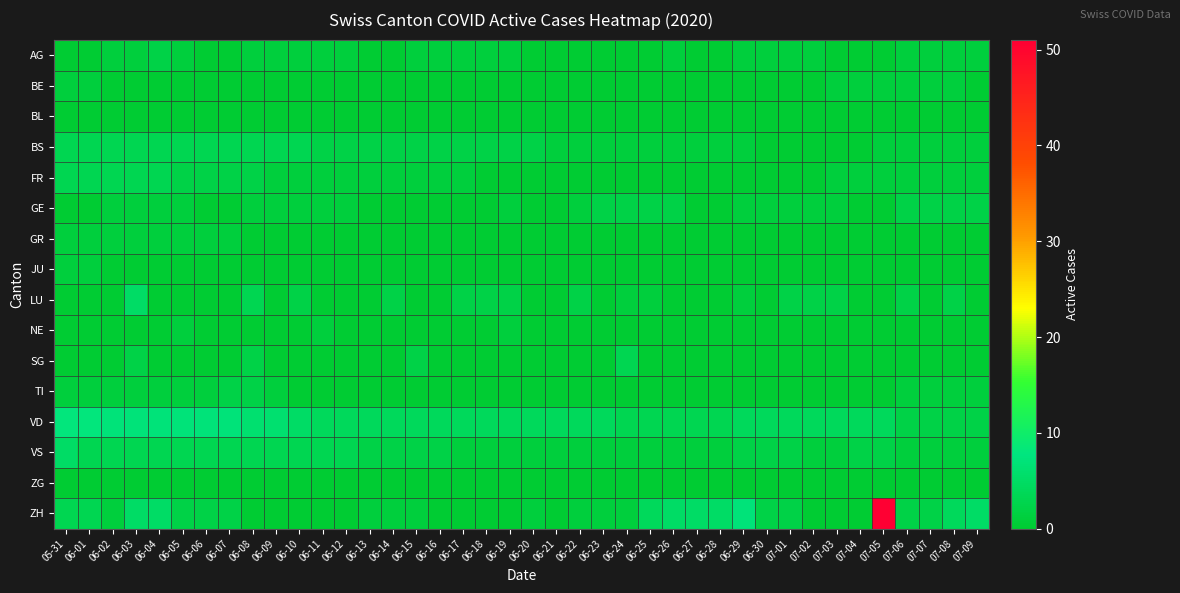

At which category does the chart reach its peak across all series?

07-05